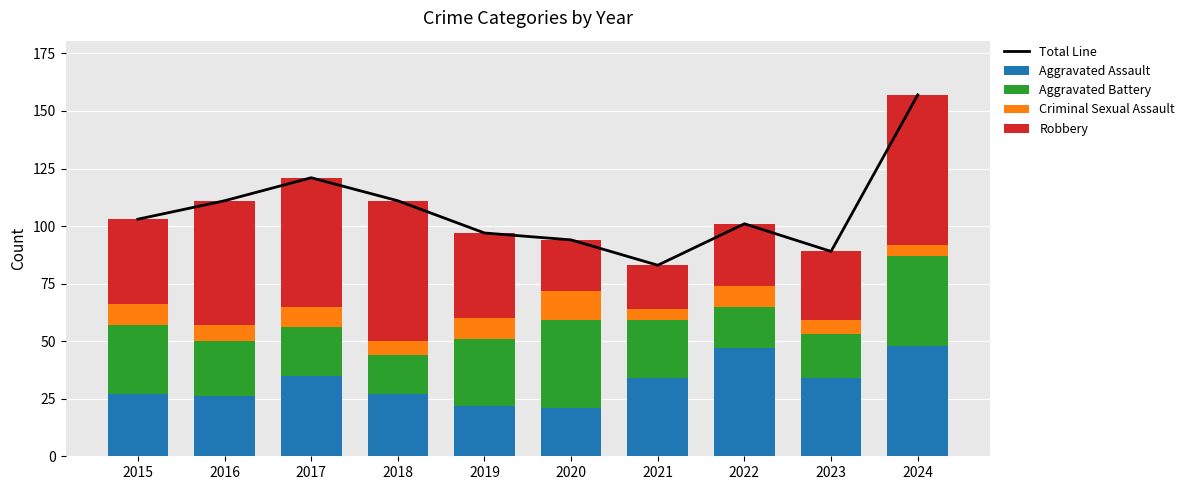

Which series changed the most between 2017 and 2018?

Total Line